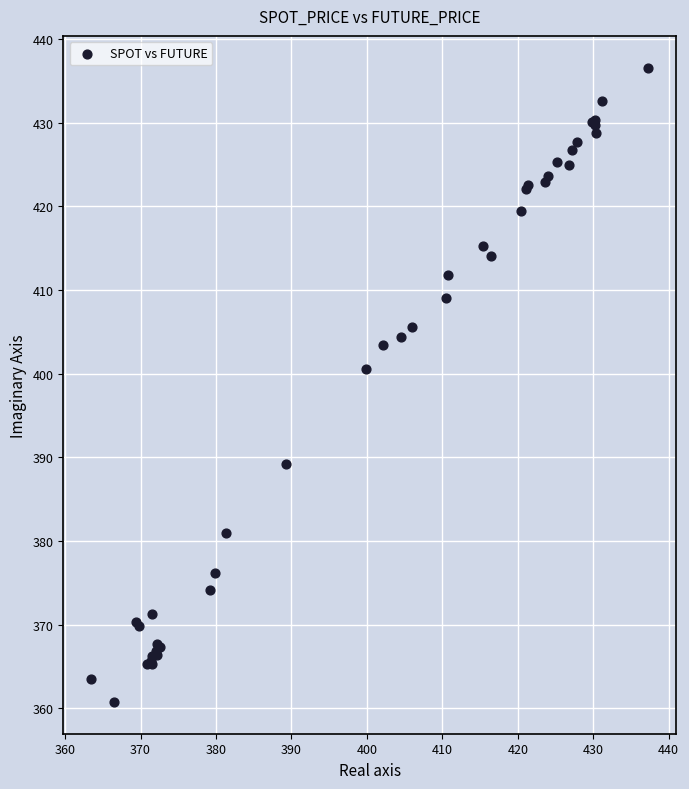

What Y value in the scatter plot is closest to 398?

400.6